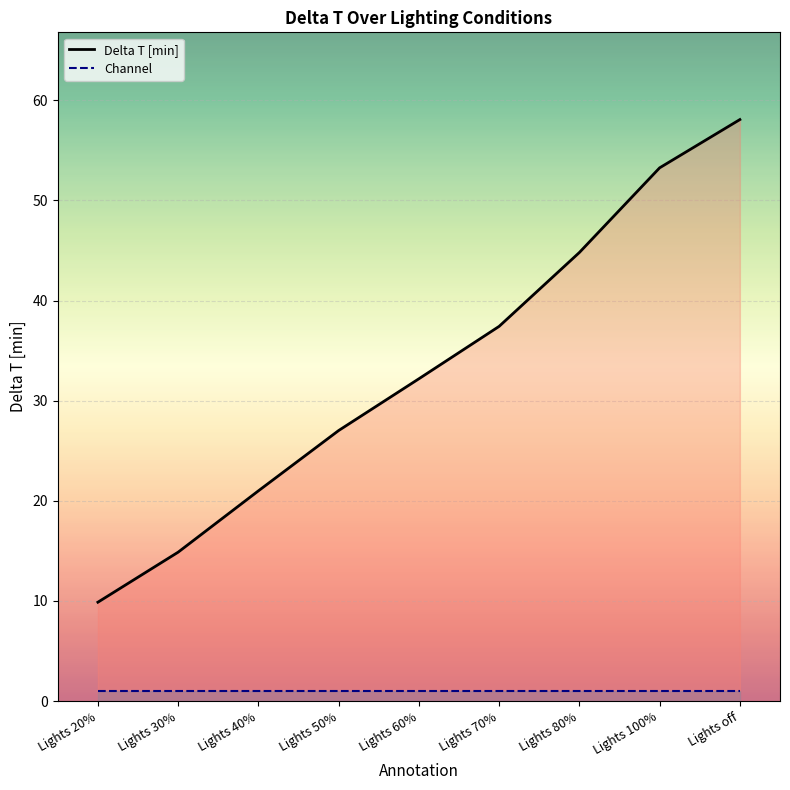

Where is the data nearest to the value 33?

Lights 60%